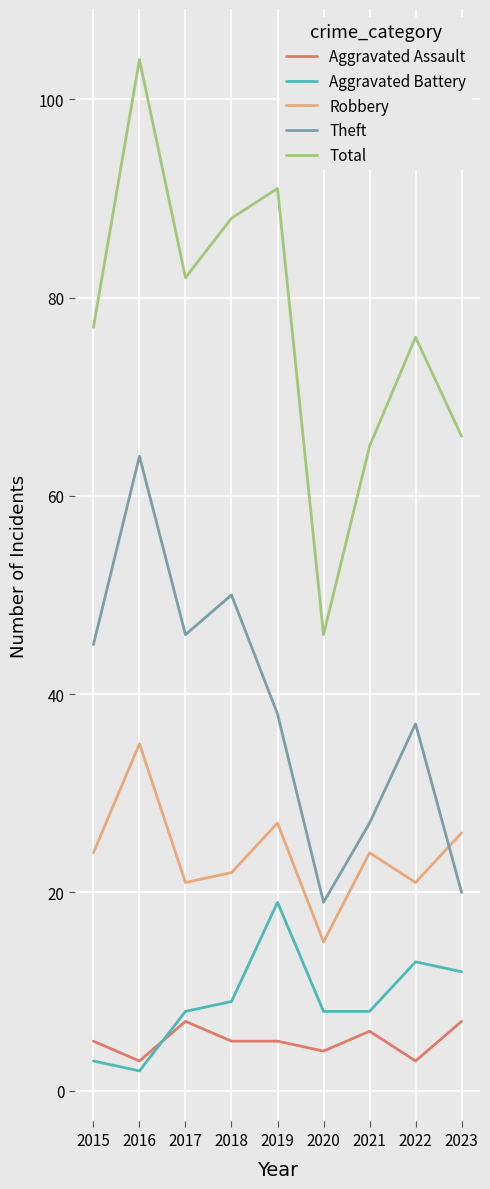

Is it true that Robbery equals 21 at 2022?

True